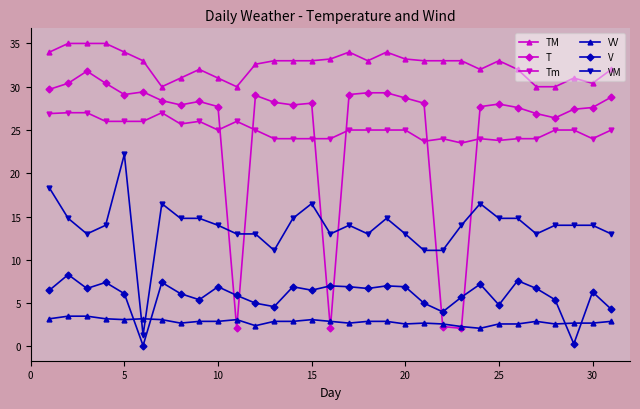

What is the greatest value displayed?

35.0